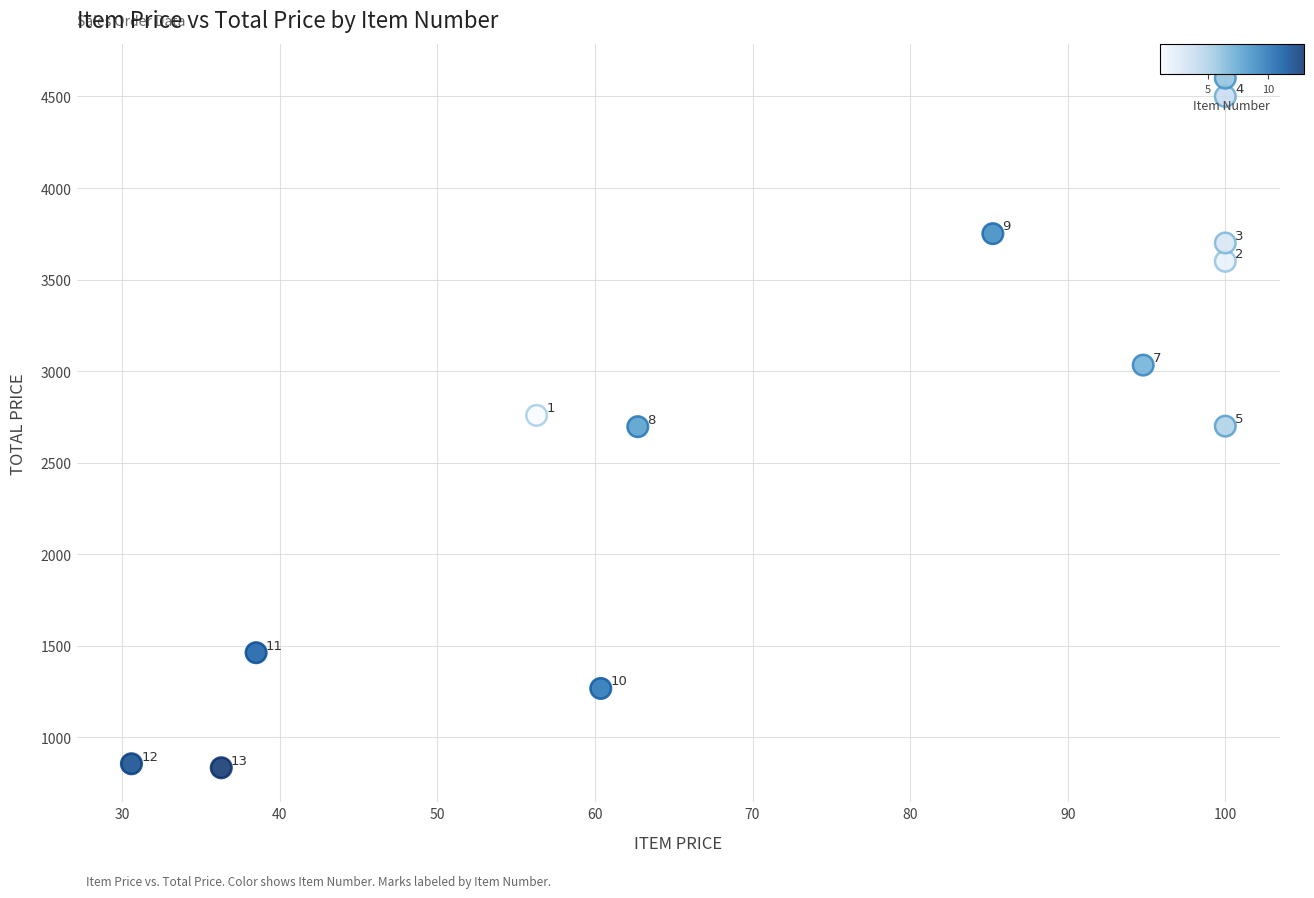

What Y value in the scatter plot is closest to 2717?

2700.0